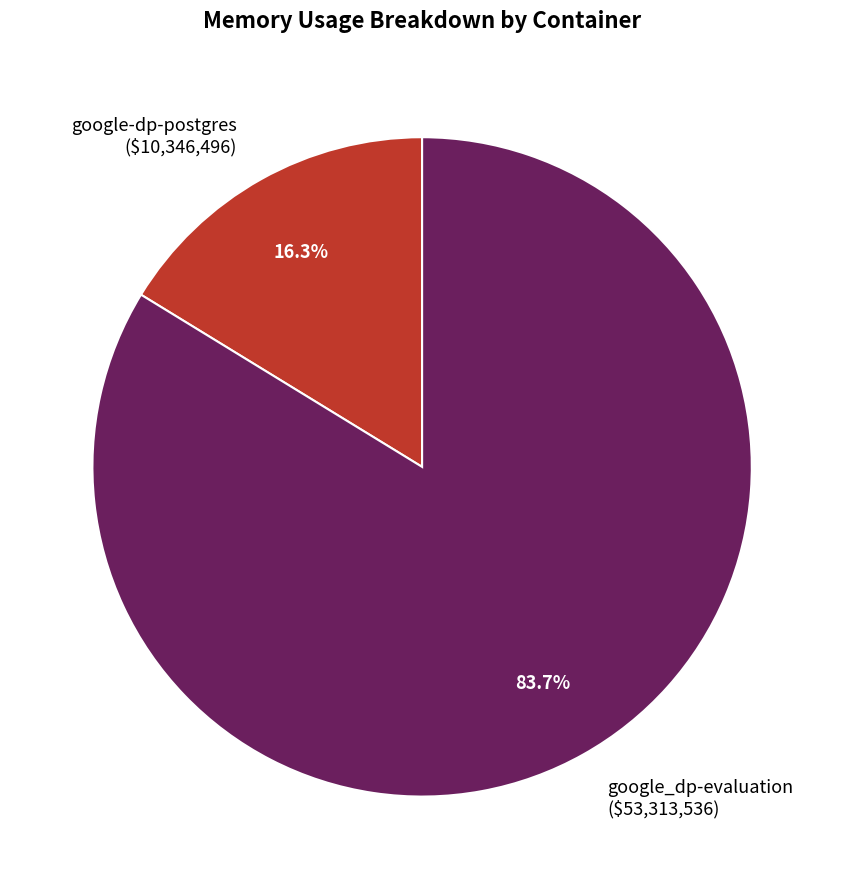

To the nearest percent, what is the difference between the largest and smallest slice percentages?

67%